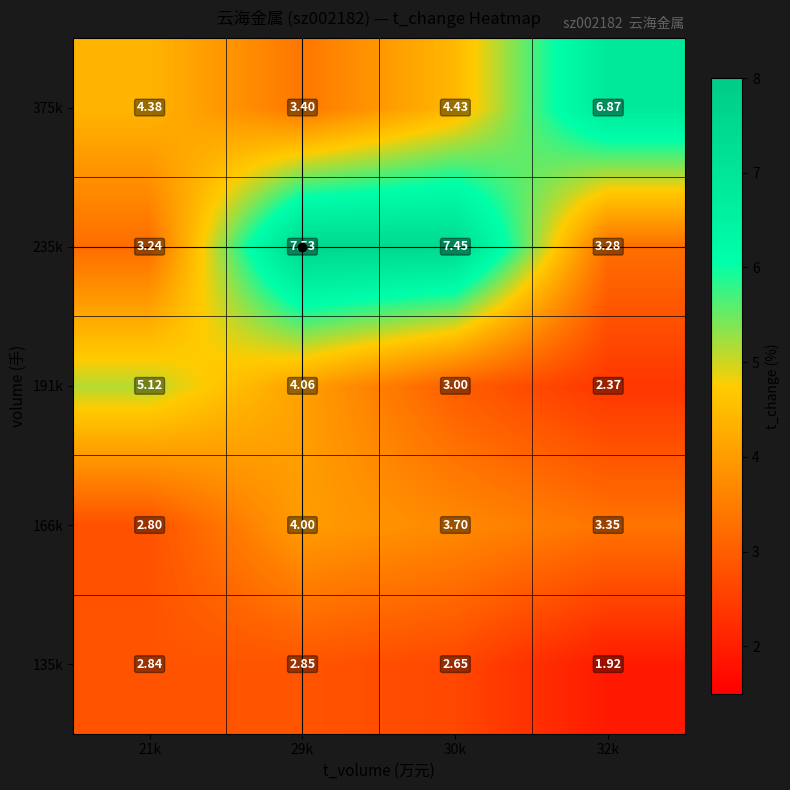

How many series are shown in this chart?

5